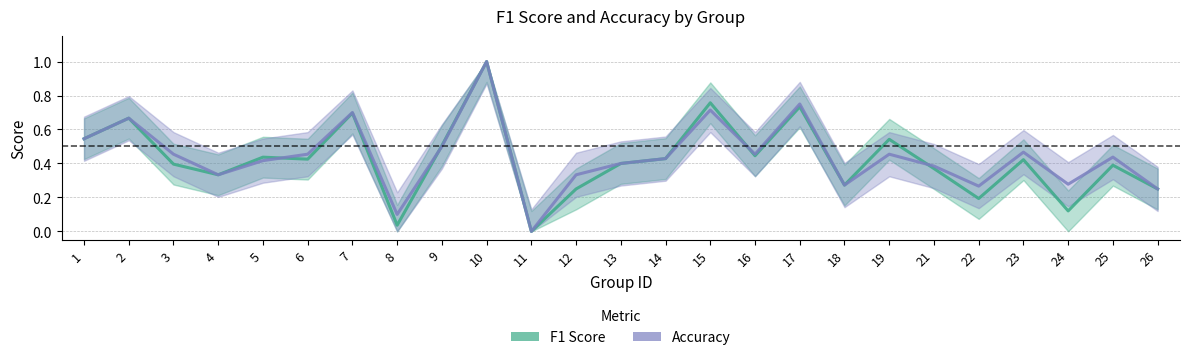

At which category does Accuracy reach its first local peak?

2